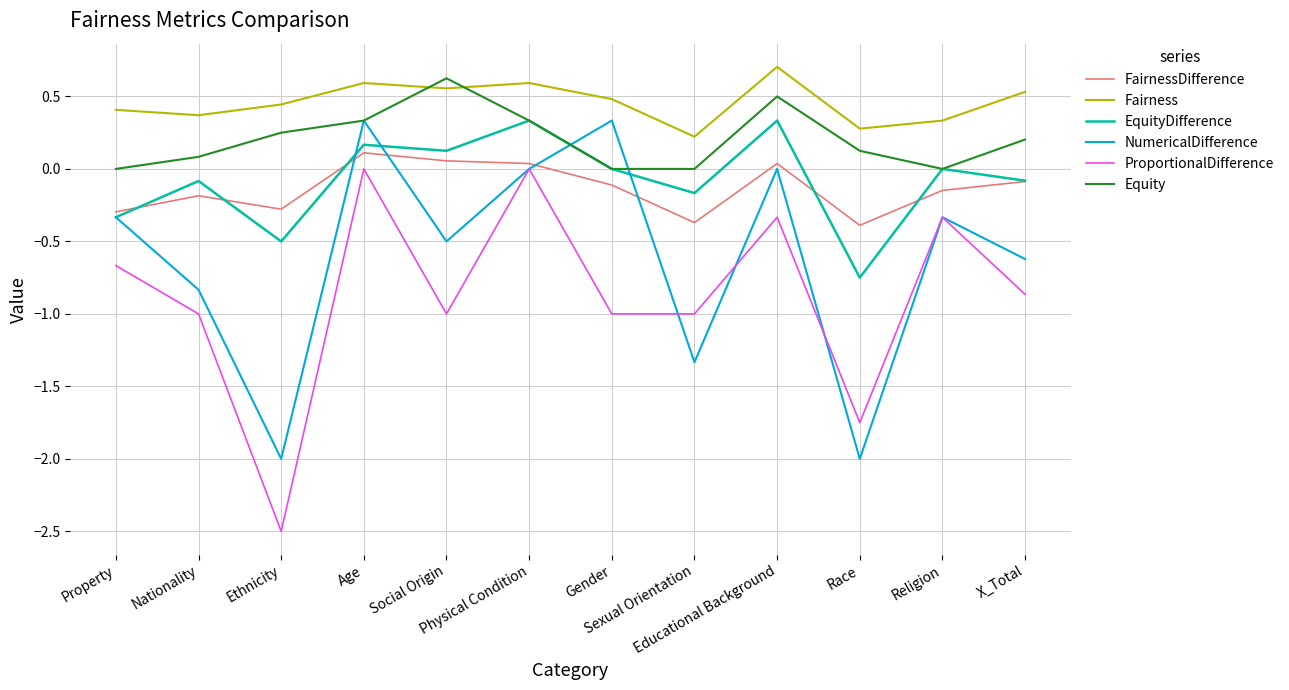

Which series has the largest total across all categories?

Fairness